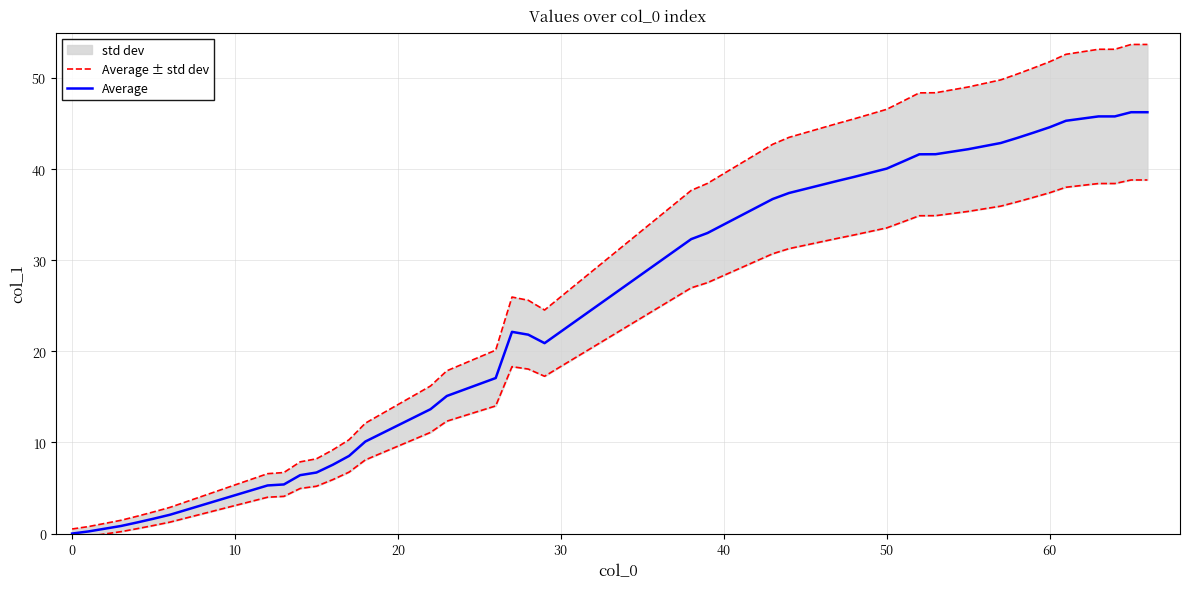

What are all the series names shown in the legend?

Average ± std dev, Average